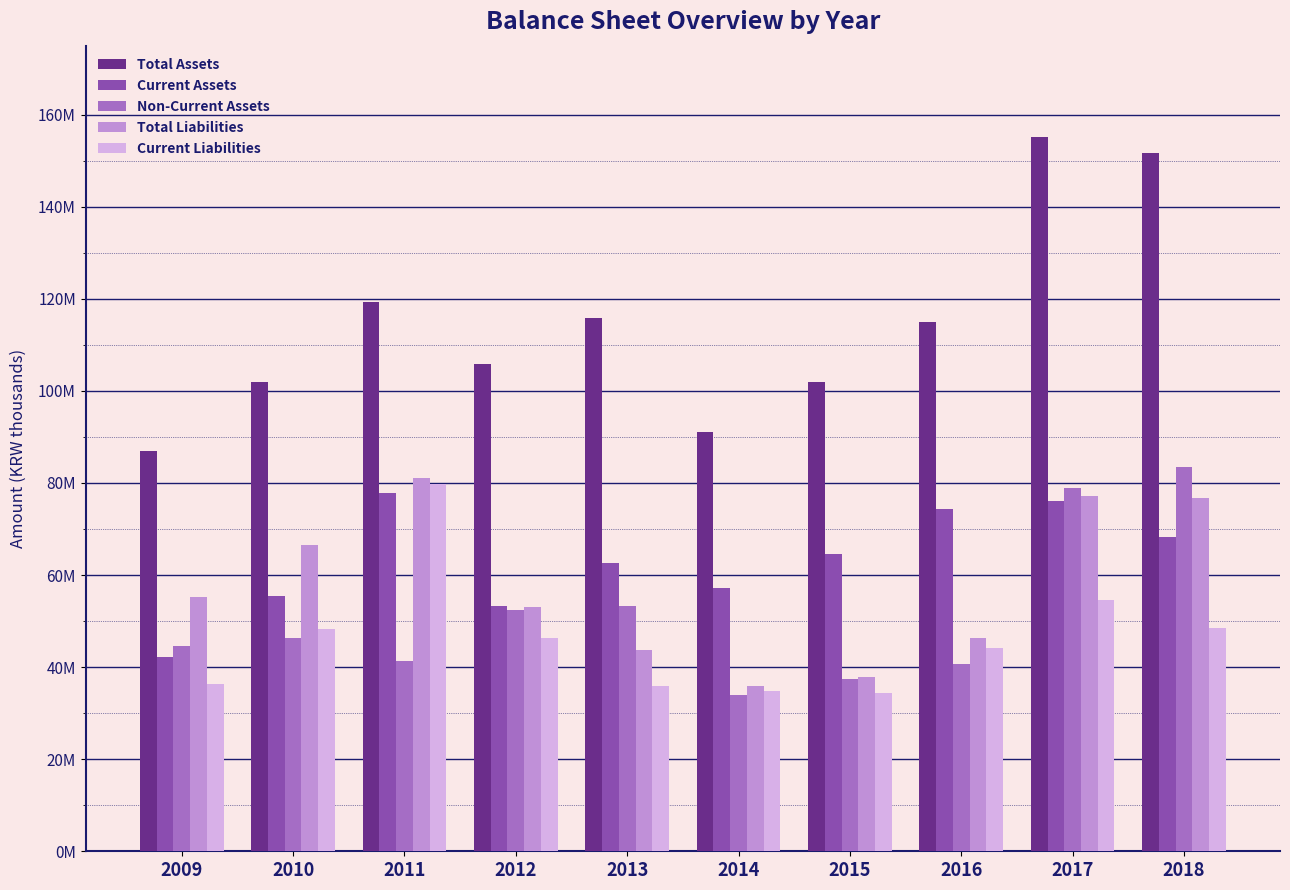

What are all the series names shown in the legend?

Total Assets, Current Assets, Non-Current Assets, Total Liabilities, Current Liabilities